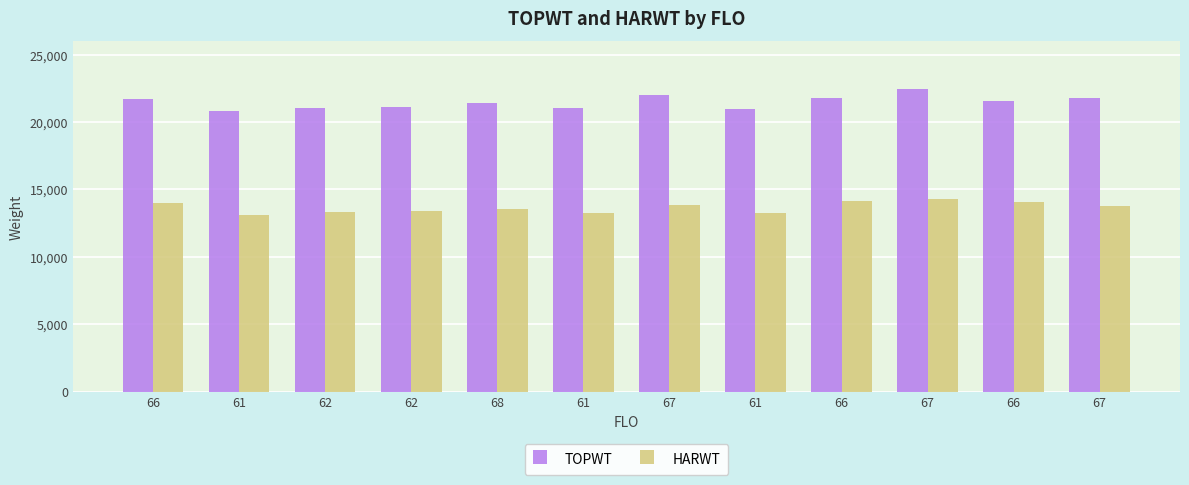

True or false: HARWT has a value of 13536 at 68.

True